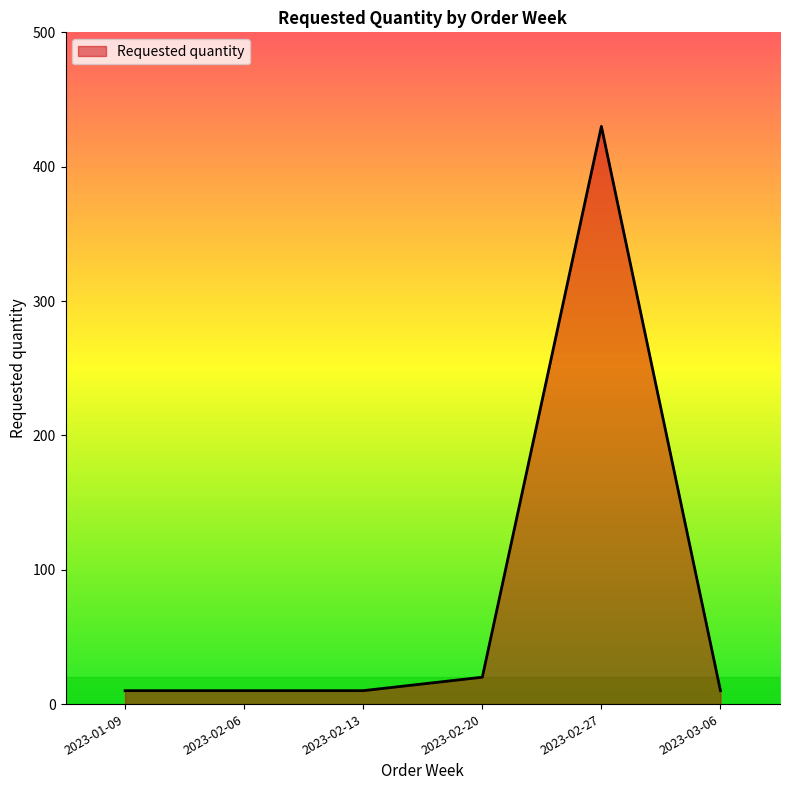

True or false: the data shows 20 at 2023-02-20.

True